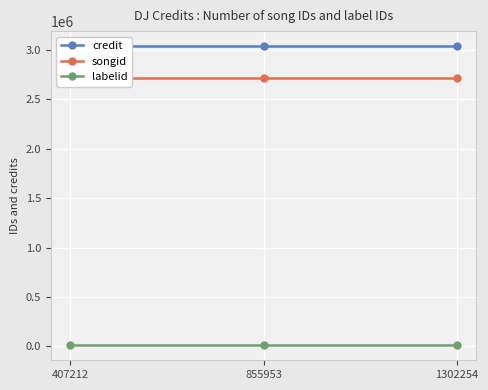

Reading right to left, what are all the values shown in this chart?

credit: 3040264	3040264	3040264
songid: 2713165	2713165	2713165
labelid: 10481	10481	10481